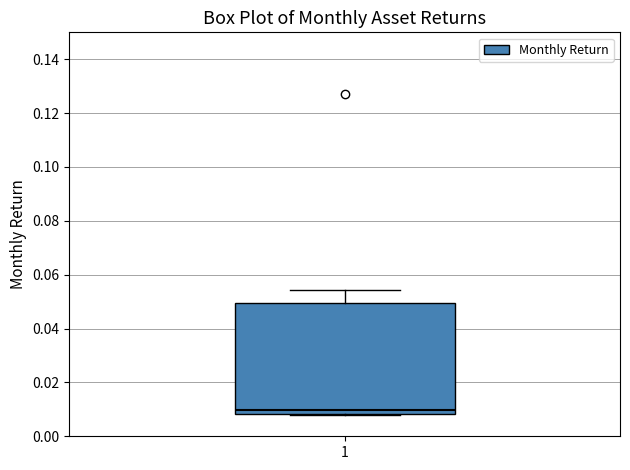

Read this box plot against the y-axis: the position of the median line, the range covered by the box, and the ends of both whiskers. The values are not printed on the chart, so give them approximately, as read against the axis.

median 0.010, box 0.008 to 0.050, whiskers 0.008 to 0.054